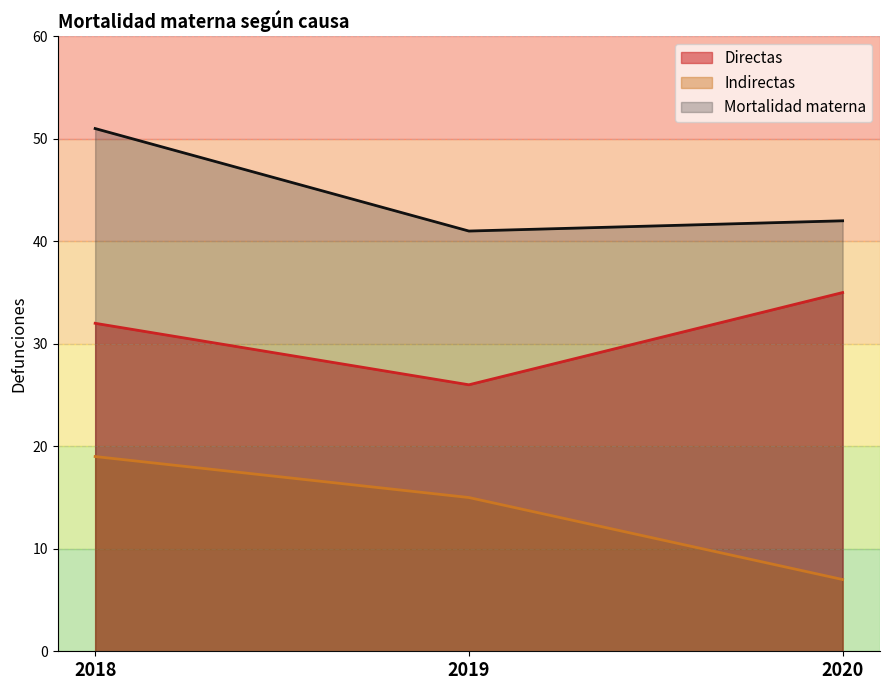

What is the average value of the Directas series?

31